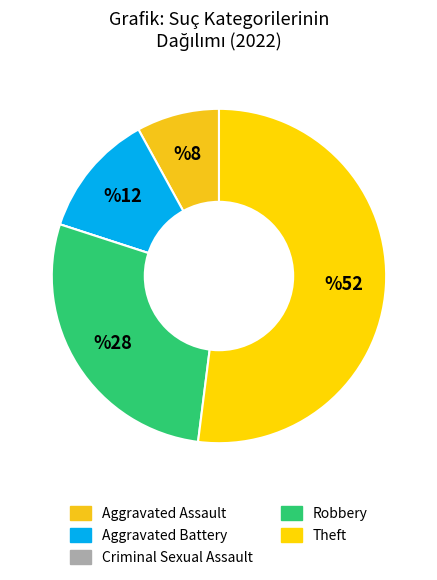

What is the smallest slice in the pie chart?

Criminal Sexual Assault